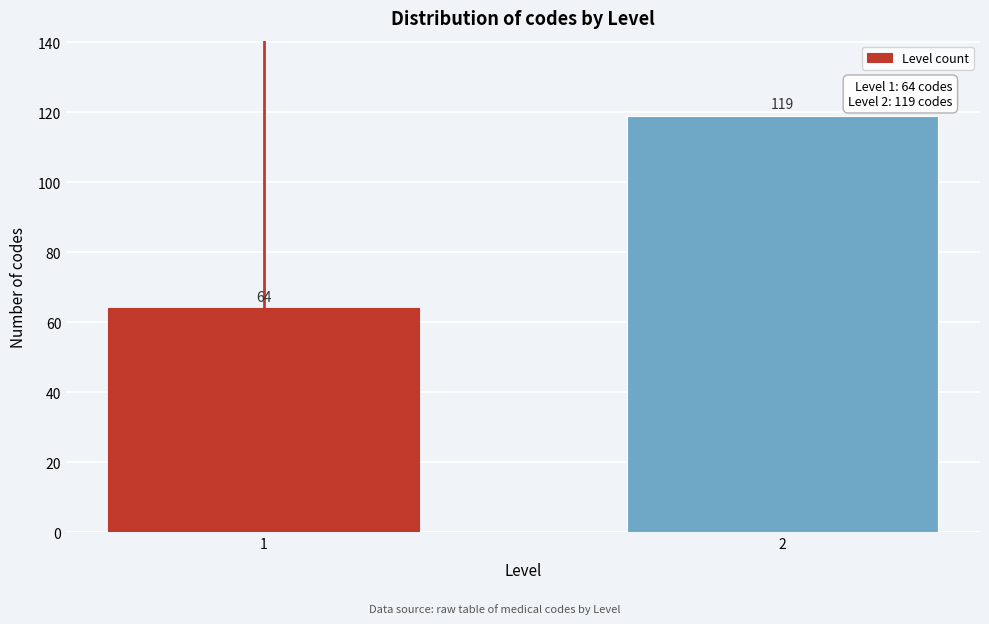

Reading left to right, list all the values displayed in this chart.

1=64	2=119